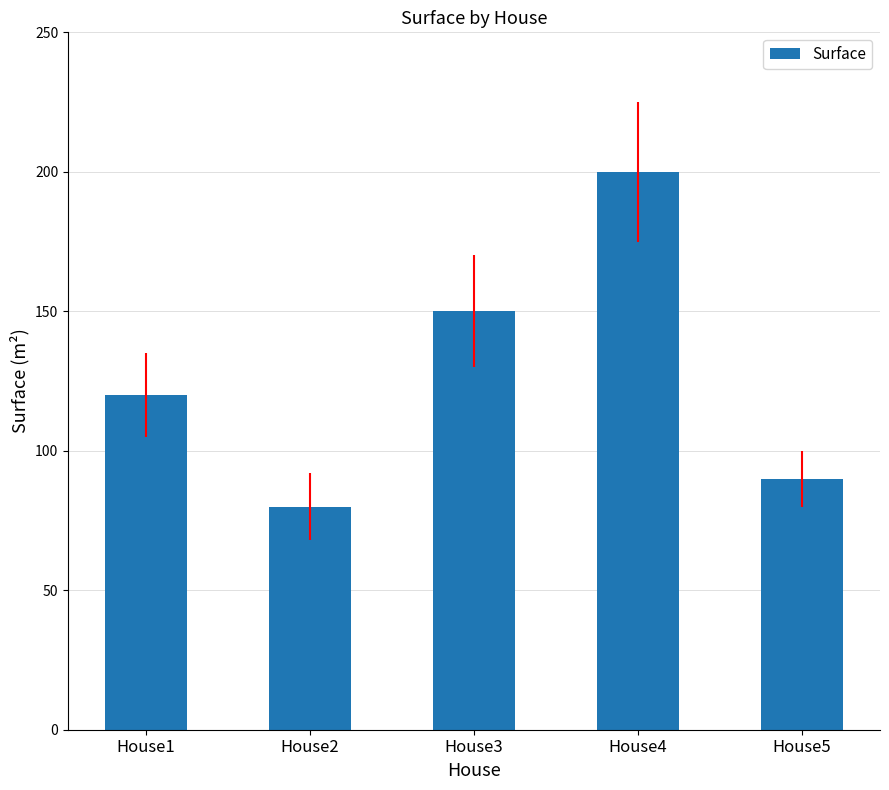

What is the sum of the values at House3 and House2?

230